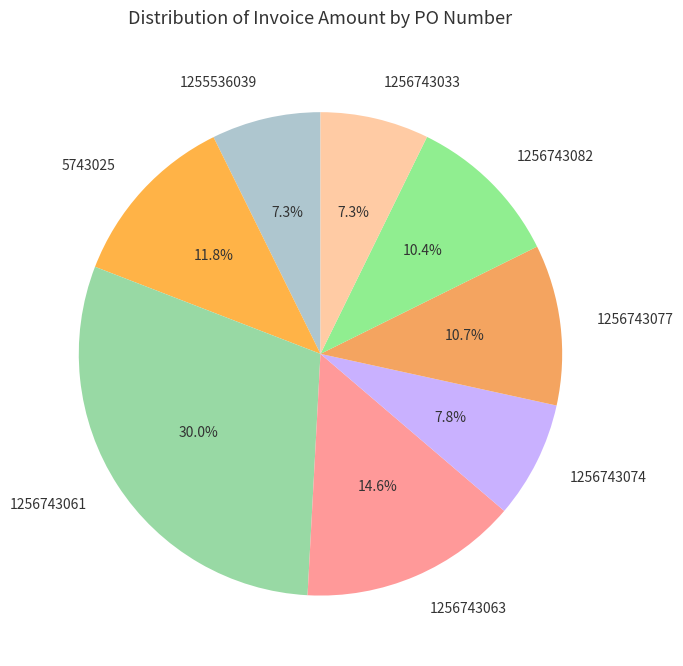

Is 1256743061 the majority of the pie?

No